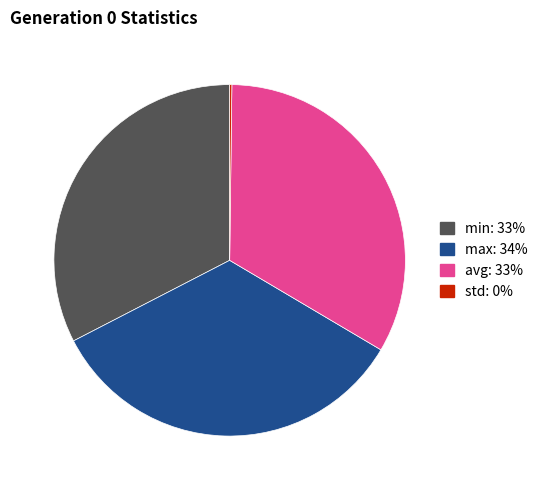

What is the ratio of the value at min to the value at avg?

1.0